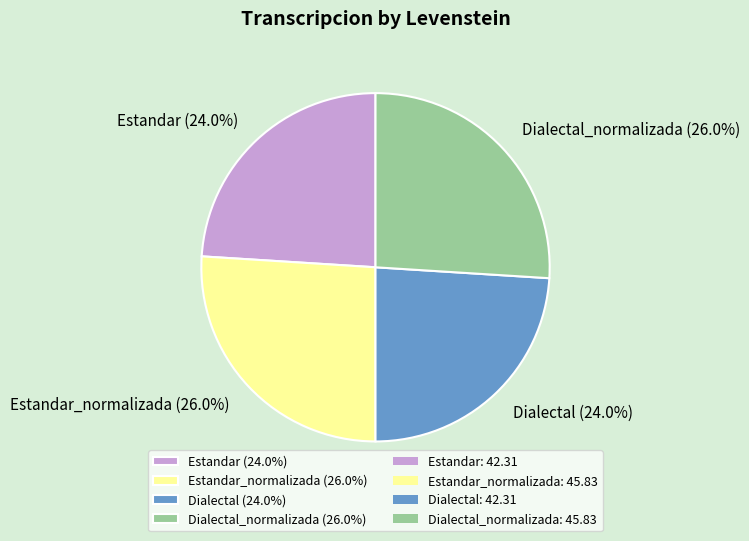

Between Estandar_normalizada (26.0%) and Estandar (24.0%), which is larger?

Estandar_normalizada (26.0%)